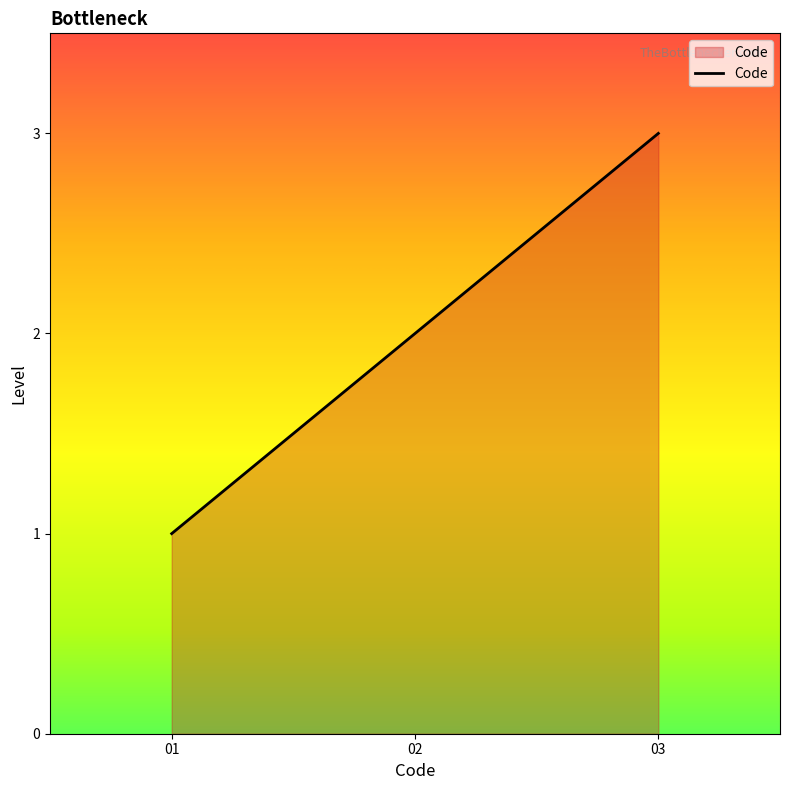

Does the chart have visible grid lines?

No